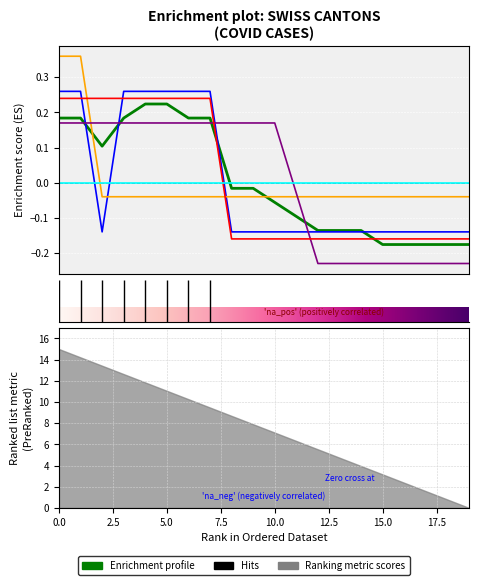

What is the value of the VS point at the 2nd from the left?

0.2